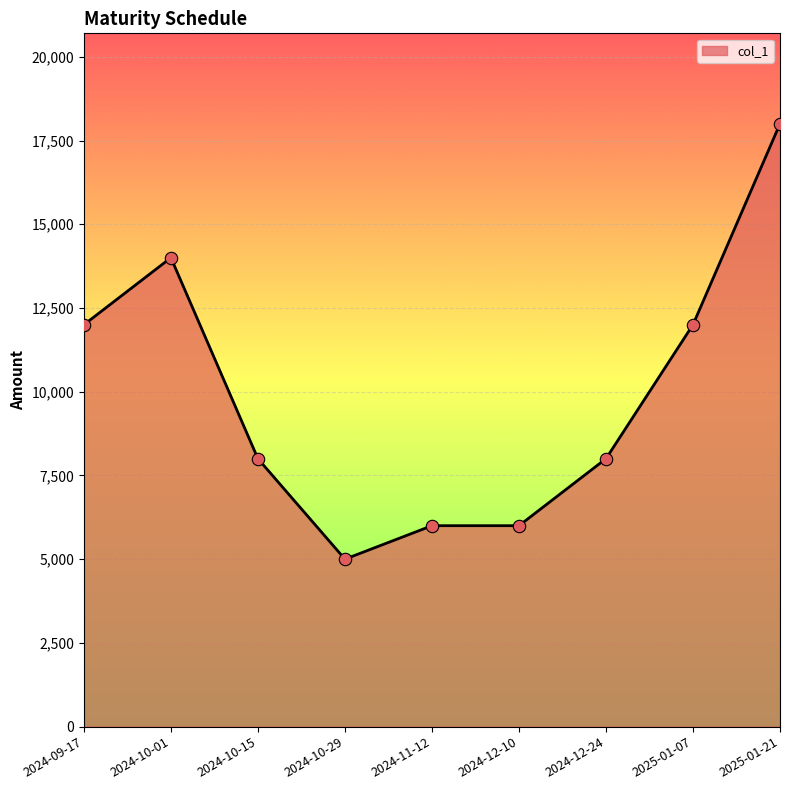

What is the ratio of the value at 2024-11-12 to the value at 2024-10-15?

0.8